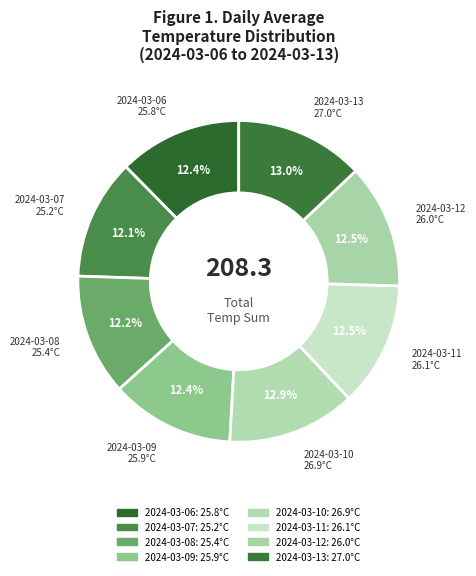

Count the number of slices in the pie.

8